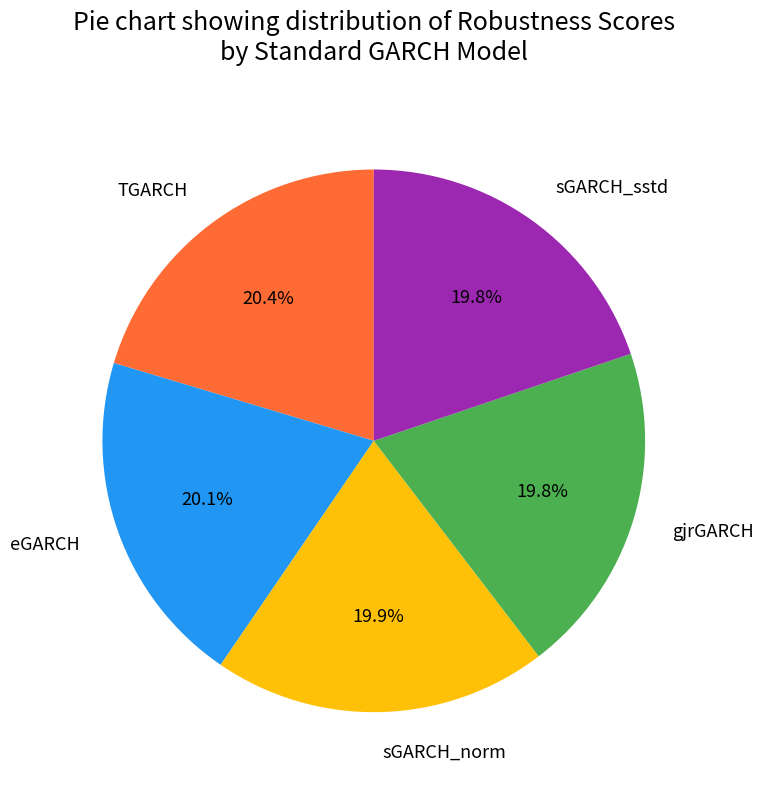

To the nearest percent, what percentage of the pie is TGARCH?

20%